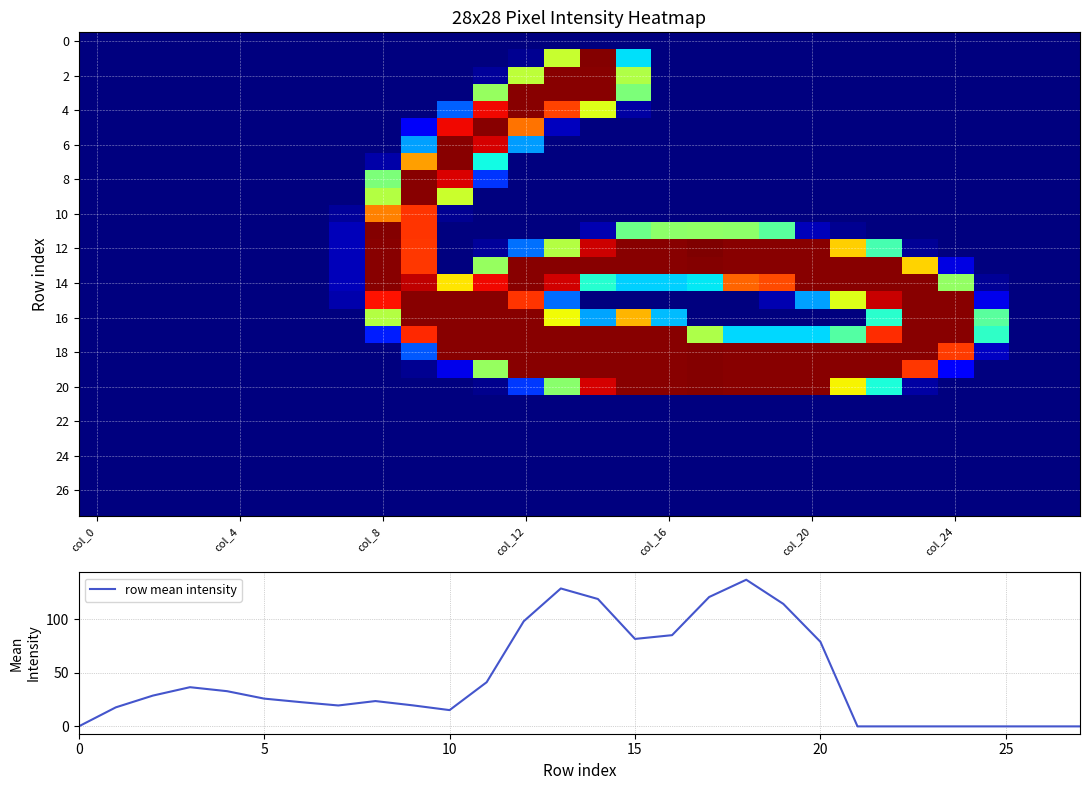

What is the sum of all 10 values?

425.0